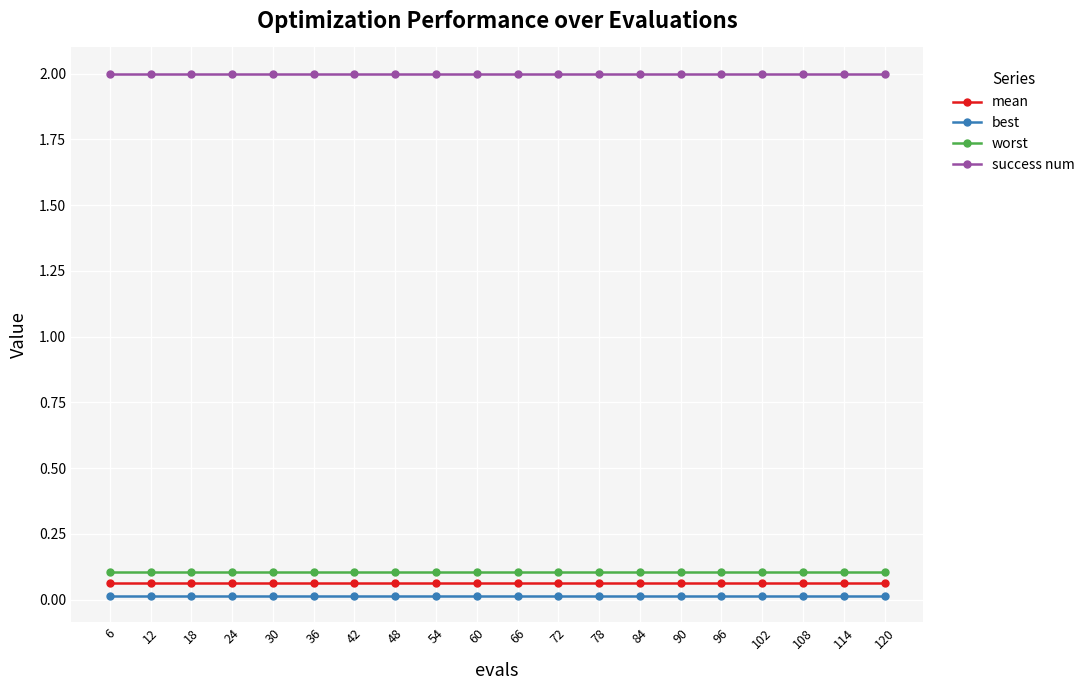

What is the average value of the success num series?

2.0